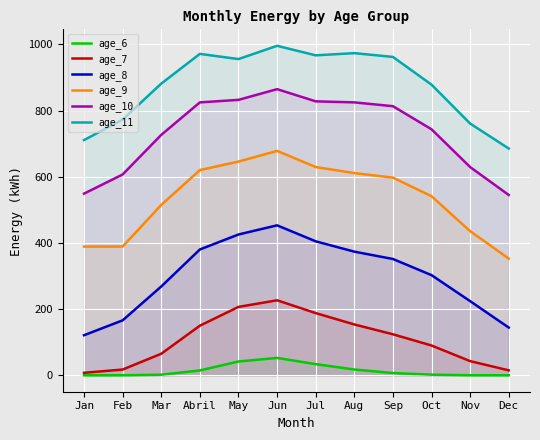

List the labels in order of age_7 value, largest first.

Jun, May, Jul, Aug, Abril, Sep, Oct, Mar, Nov, Feb, Dec, Jan